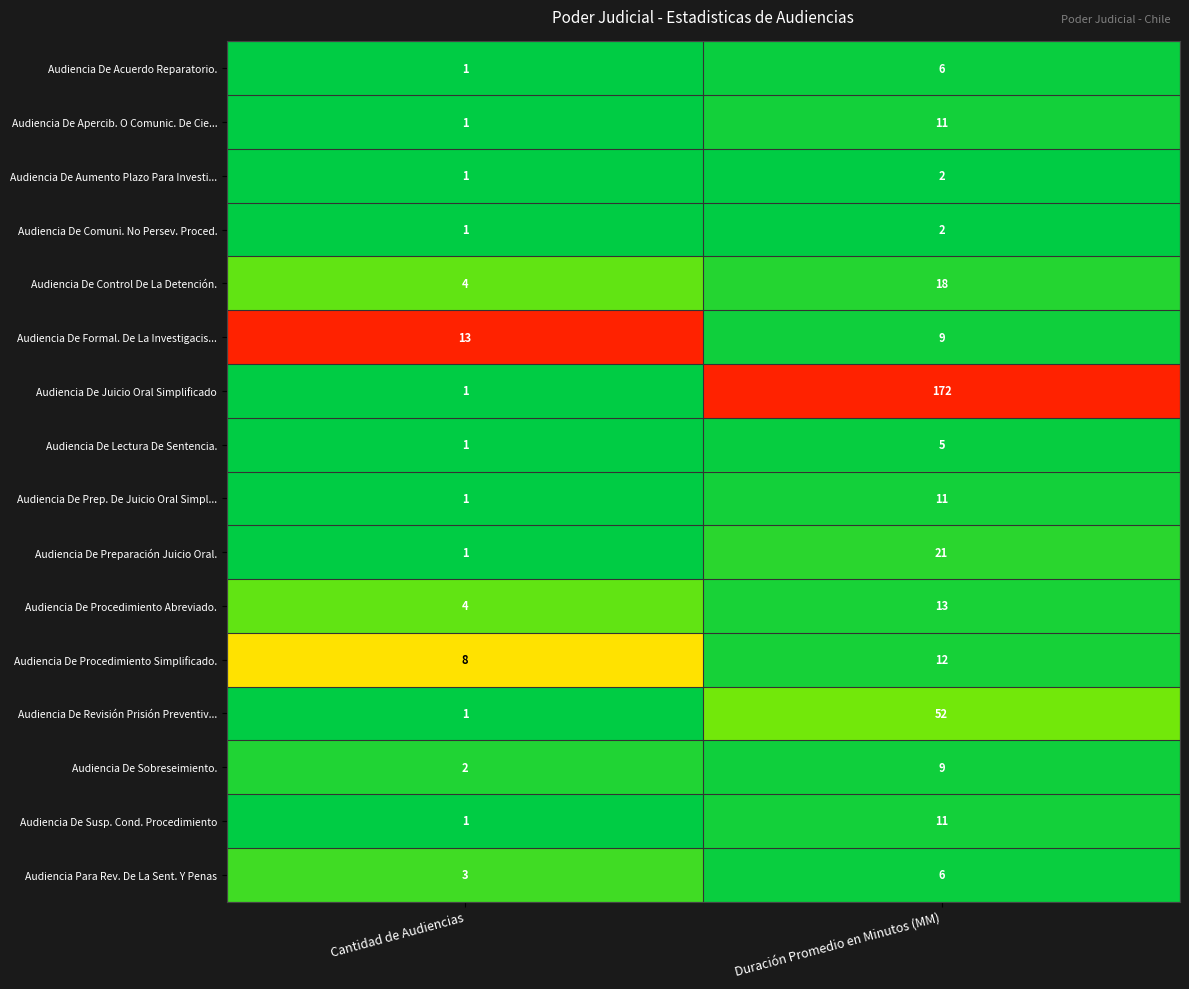

Which series has the widest spread of values?

Audiencia De Juicio Oral Simplificado